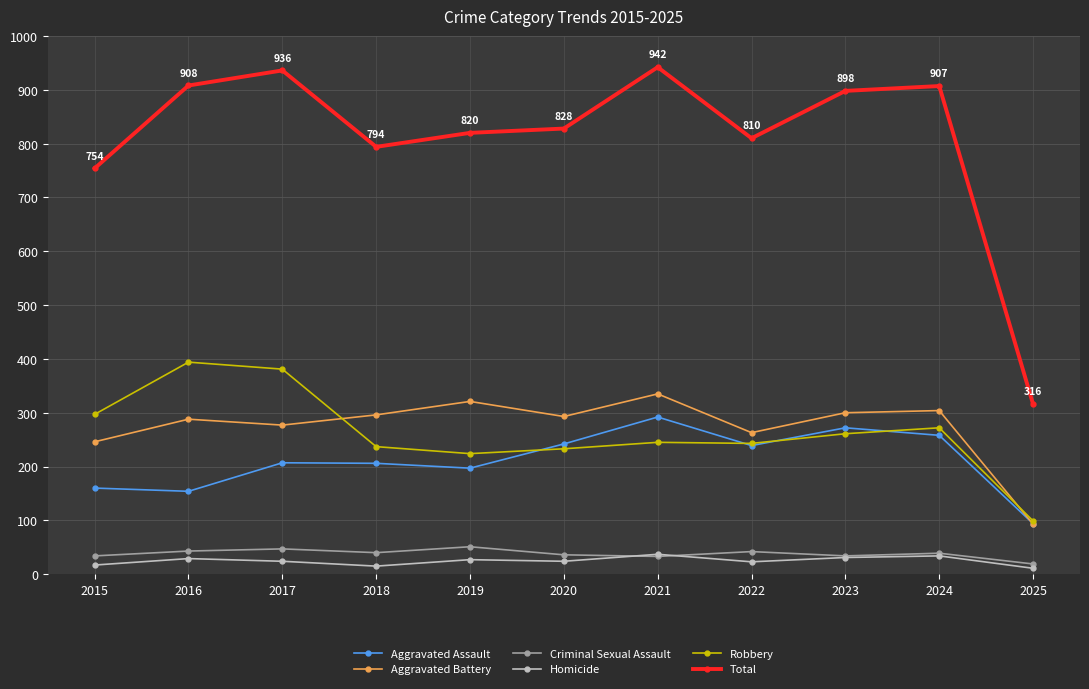

What is the minimum value shown in the chart?

11